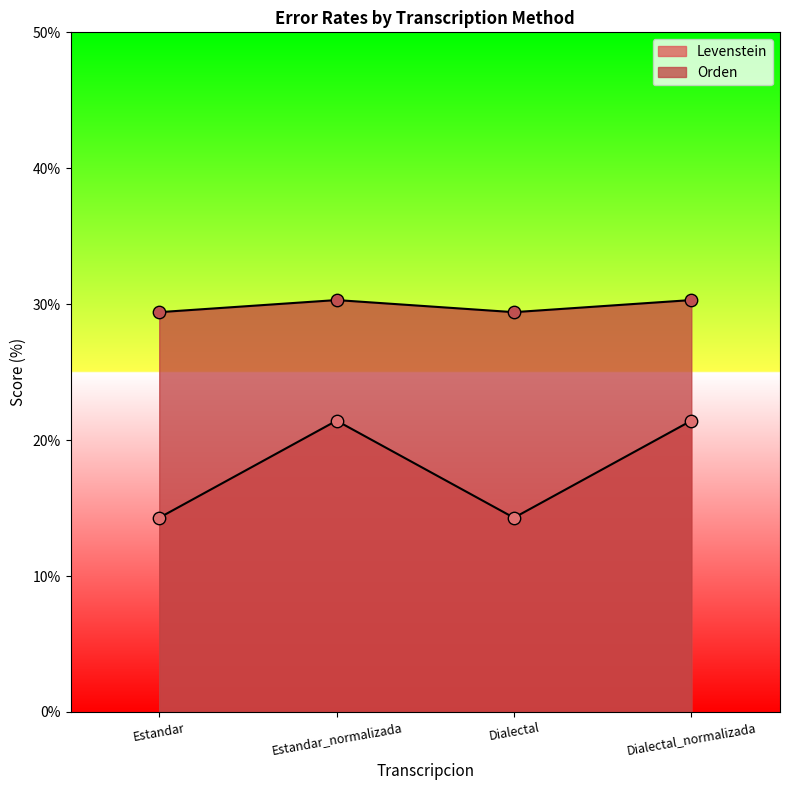

Which series has the largest total across all categories?

Orden